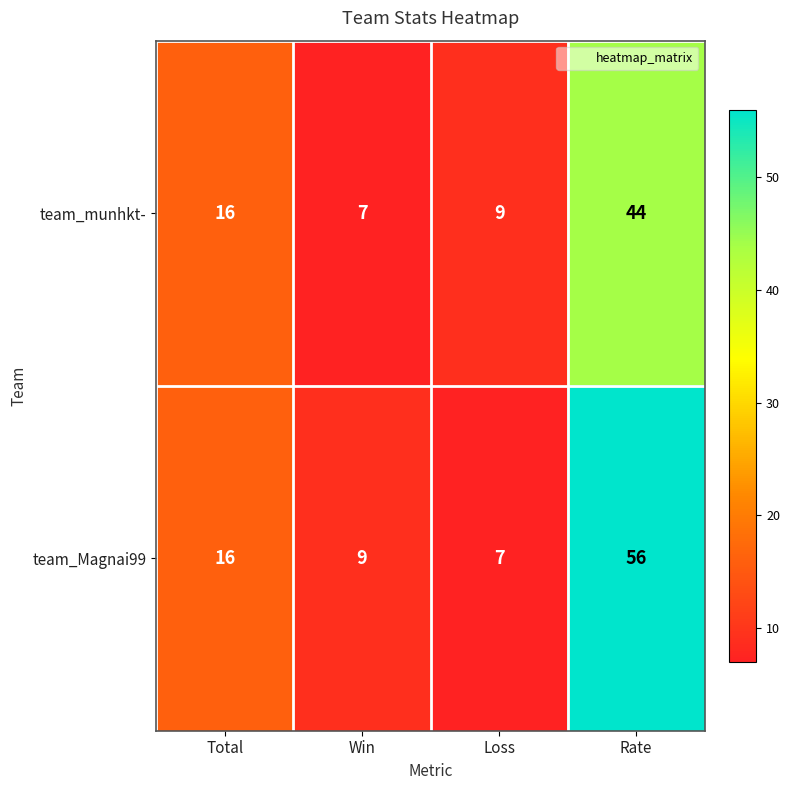

Rank the categories by team_munhkt- value from lowest to highest.

Win, Loss, Total, Rate